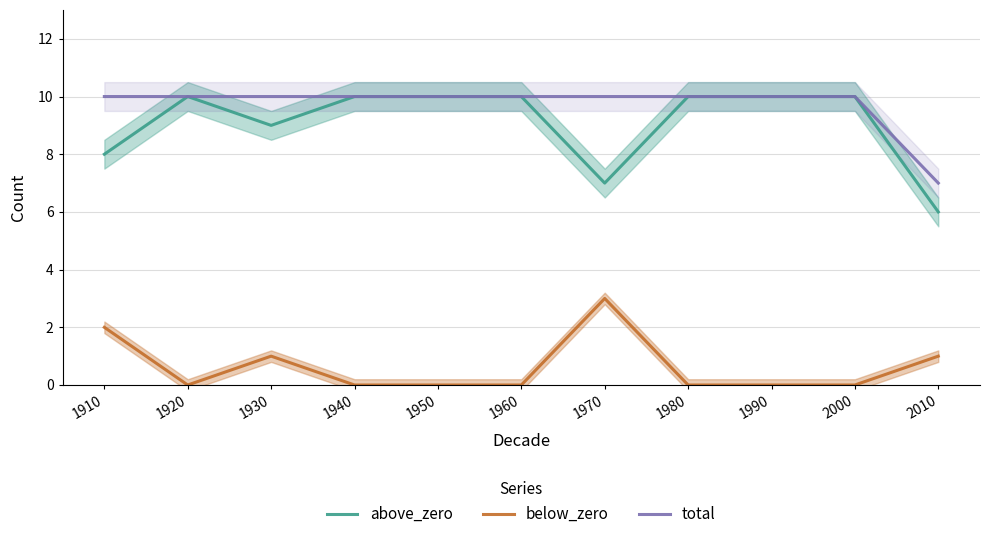

Reading left to right, list all the values displayed in this chart.

above_zero: 8	10	9	10	10	10	7	10	10	10	6
below_zero: 2	0	1	0	0	0	3	0	0	0	1
total: 10	10	10	10	10	10	10	10	10	10	7